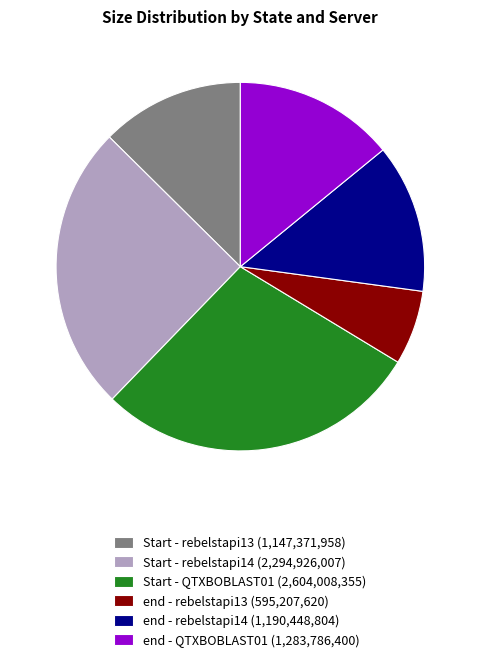

Approximately how many times larger is the value at Start - rebelstapi13 (1,147,371,958) compared to end - rebelstapi14 (1,190,448,804)?

1.0